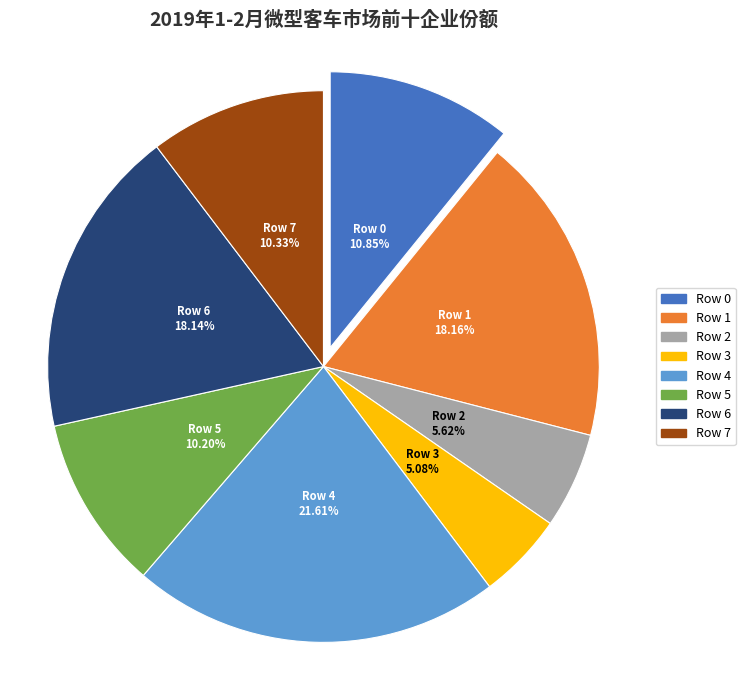

Is there any slice that represents more than half of the pie?

No